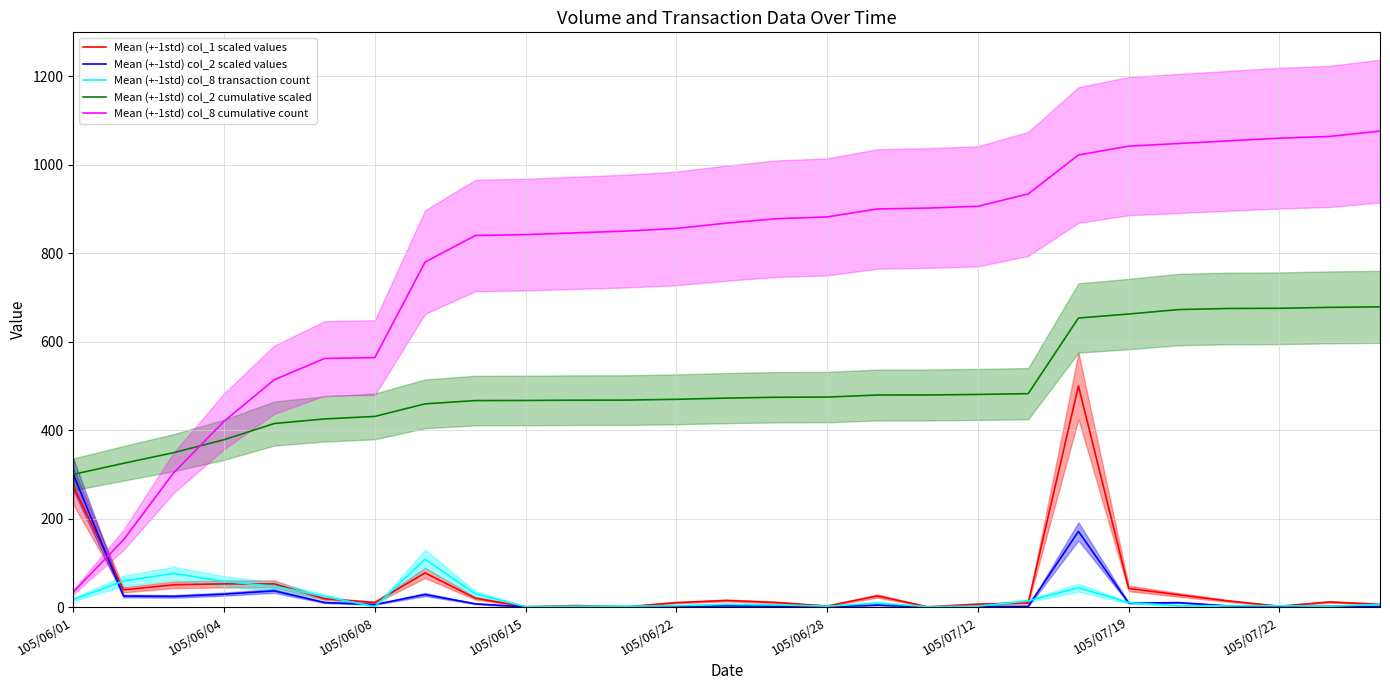

True or false: Mean (+-1std) col_8 cumulative count and Mean (+-1std) col_2 cumulative scaled intersect in this chart.

True